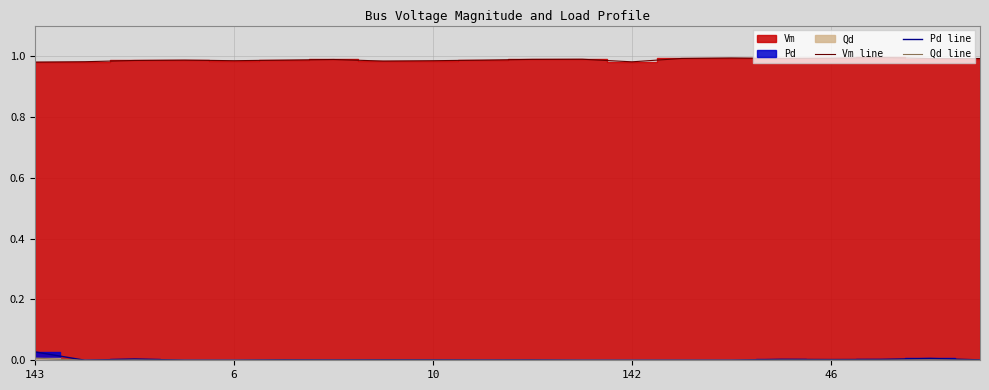

True or false: Pd line and Qd line cross at least once.

False